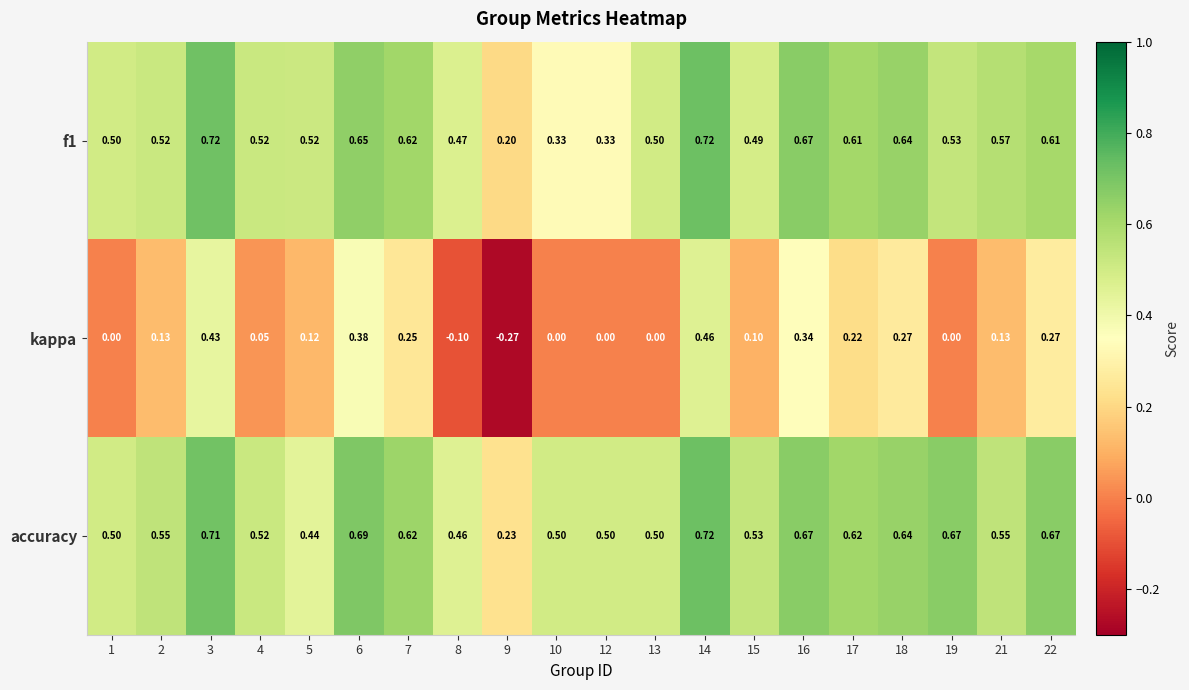

Which series has the largest total across all categories?

accuracy